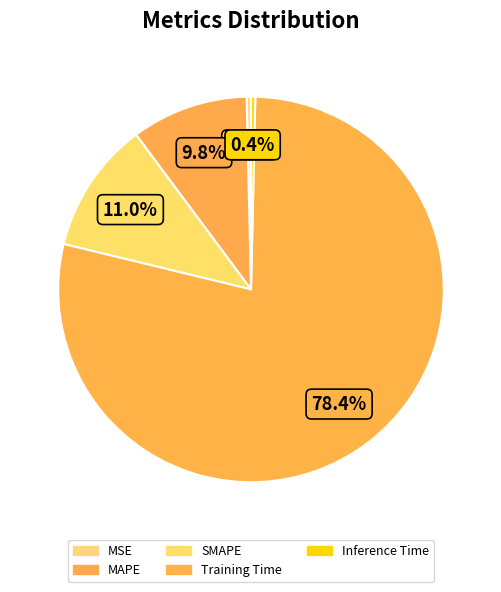

True or false: SMAPE accounts for 11% of the total.

True